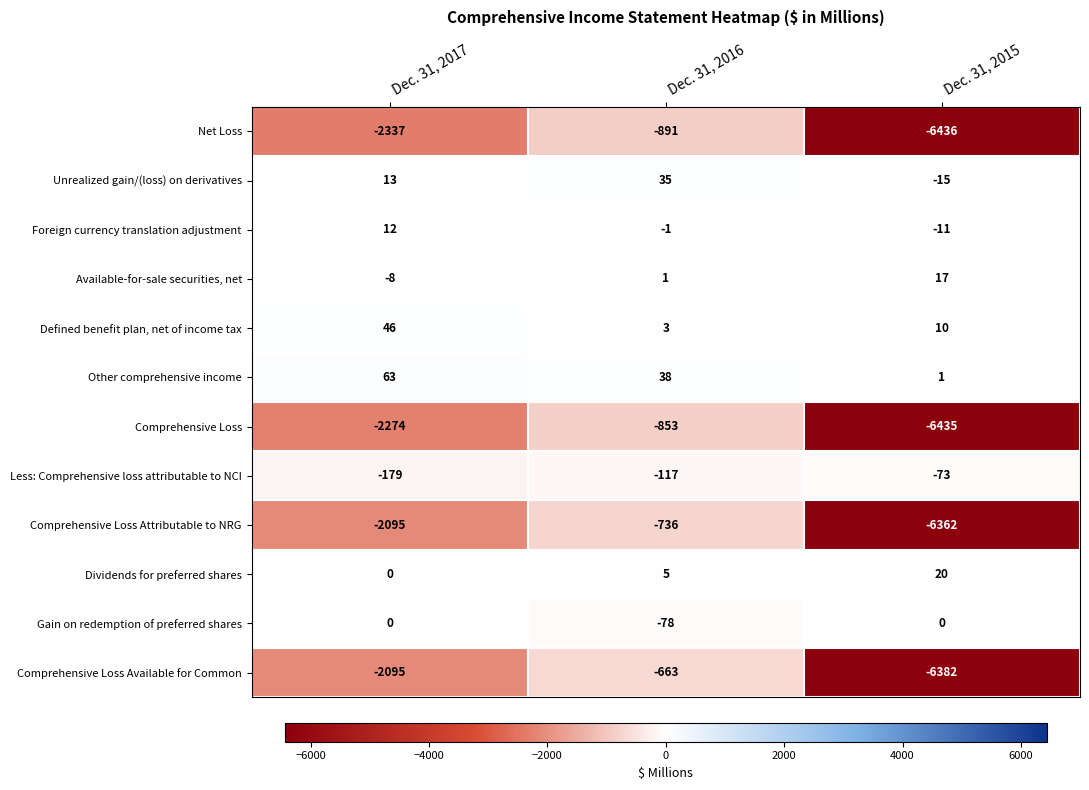

Rank the categories by Net Loss value from lowest to highest.

Dec. 31, 2015, Dec. 31, 2017, Dec. 31, 2016